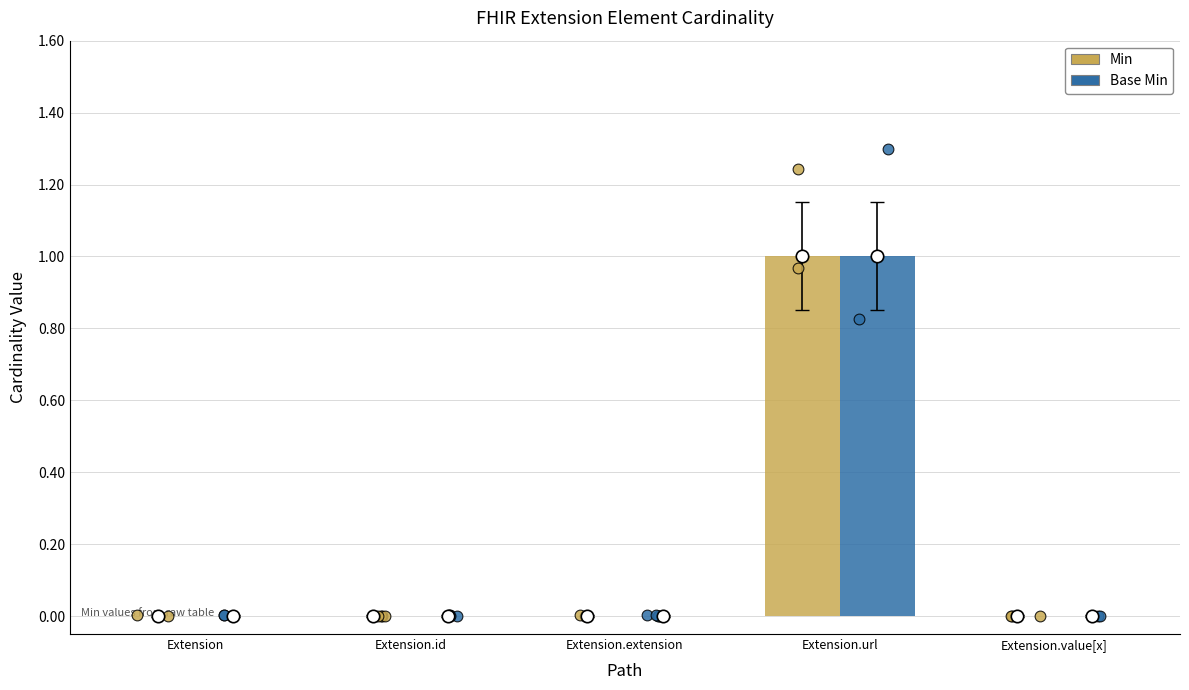

What are all the series names shown in the legend?

Min, Base Min